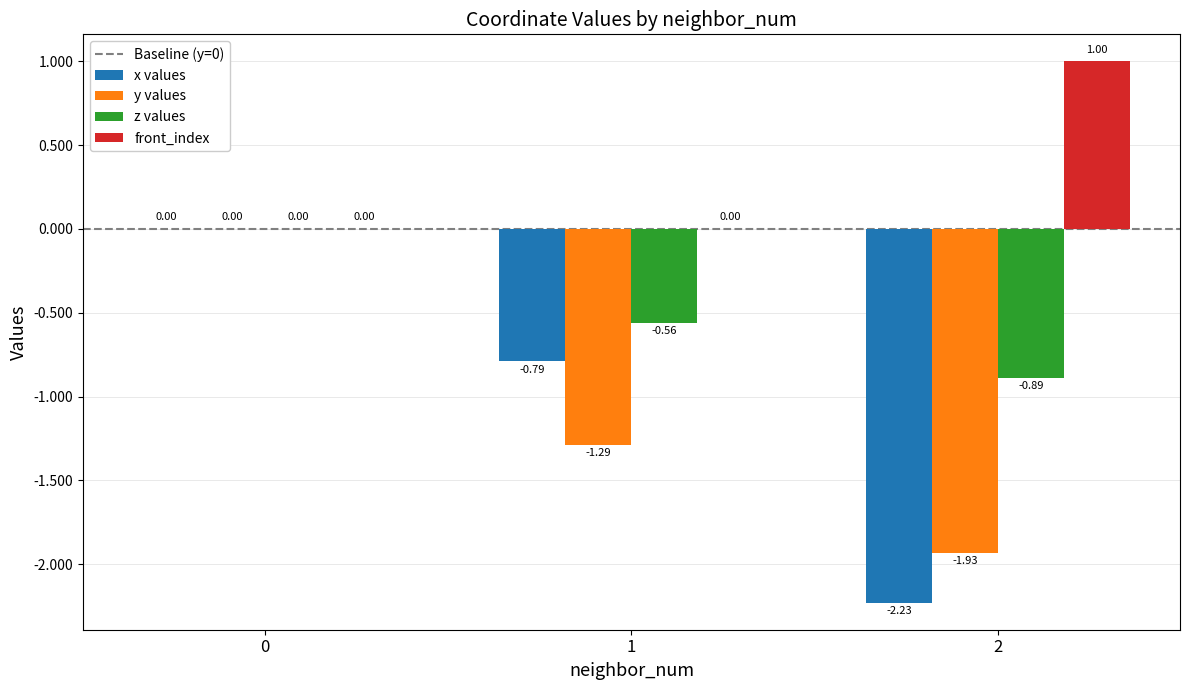

At which category does the chart reach its peak across all series?

2